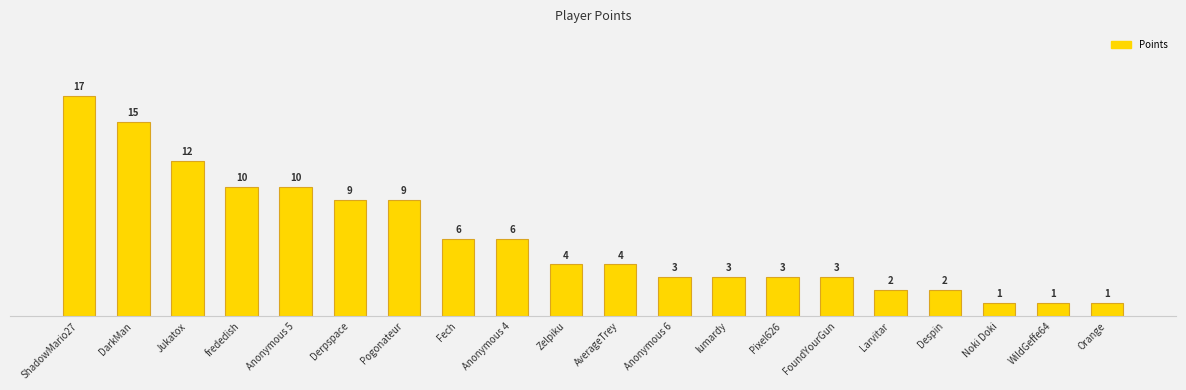

What is the difference between the second highest and minimum values?

14